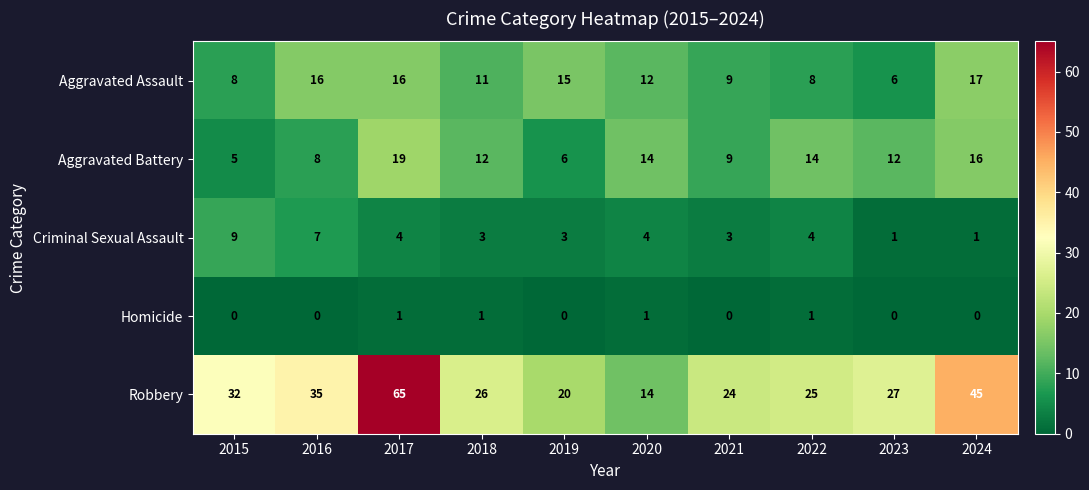

At how many categories does at least one series exceed 29?

4